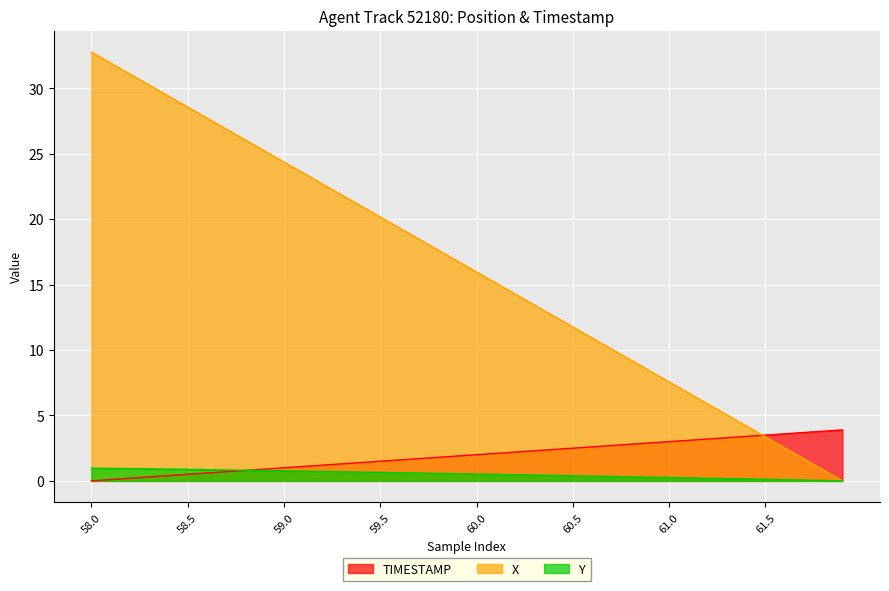

Which series has the widest spread of values?

X